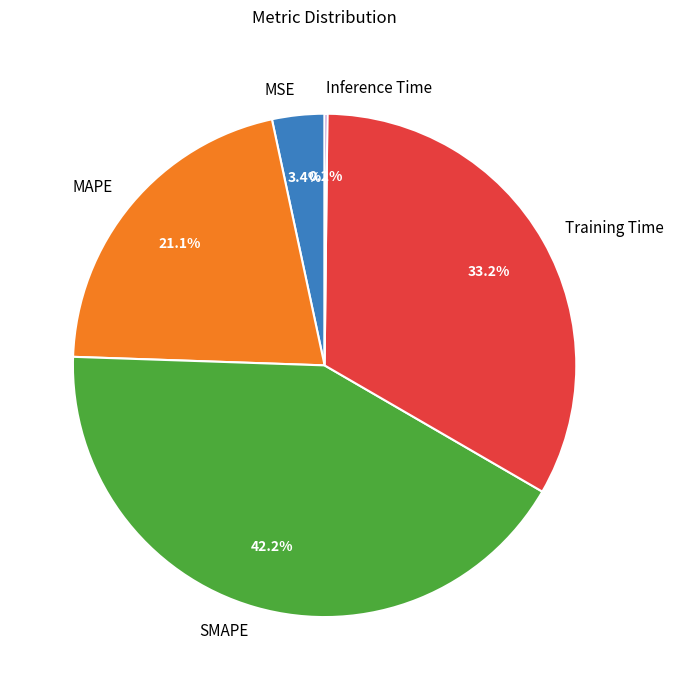

Is there any slice that represents more than half of the pie?

No